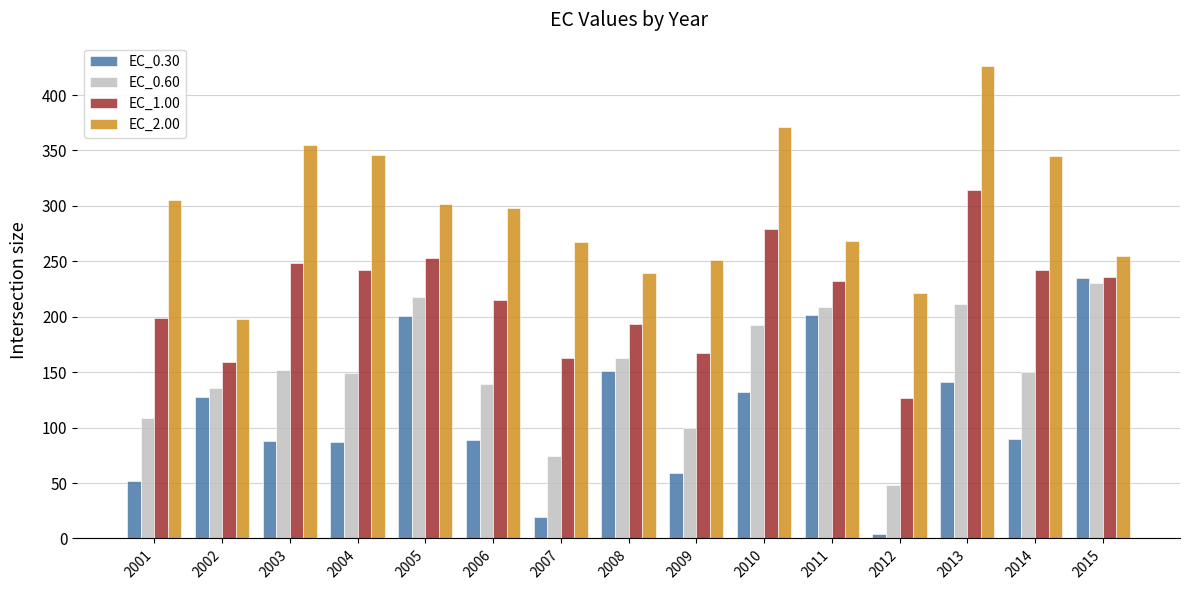

Is the value of EC_0.60 at 2007 greater than the value of EC_2.00 at 2010?

No